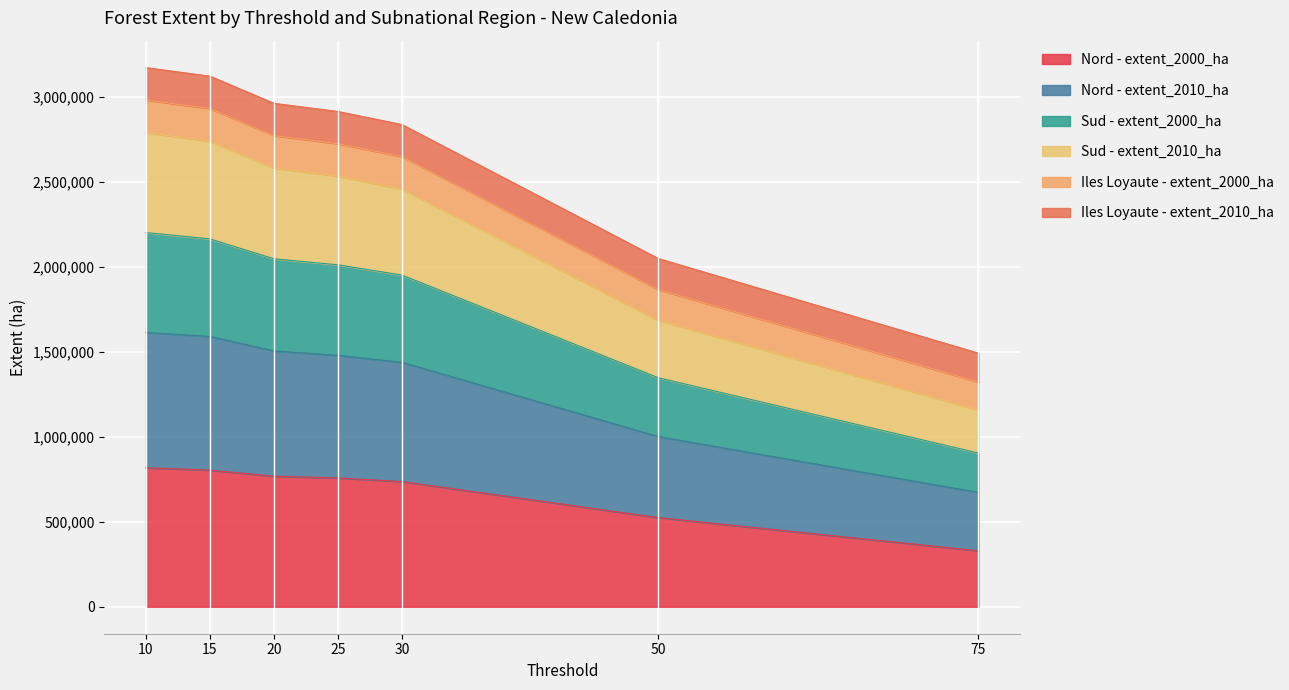

What is the minimum value for Nord - extent_2000_ha?

329622